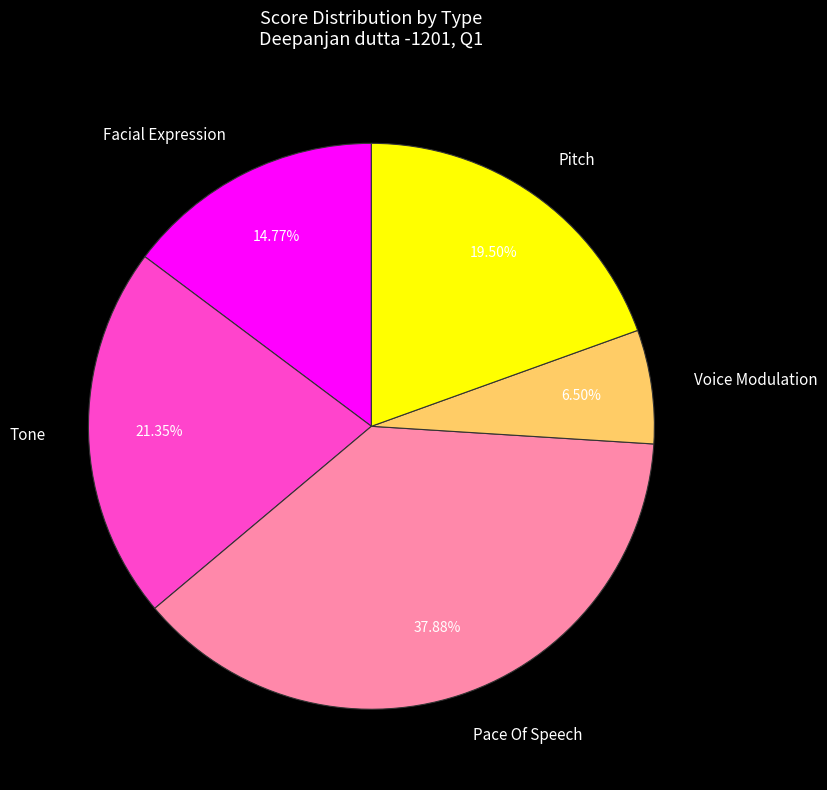

What is the smallest slice in the pie chart?

Voice Modulation